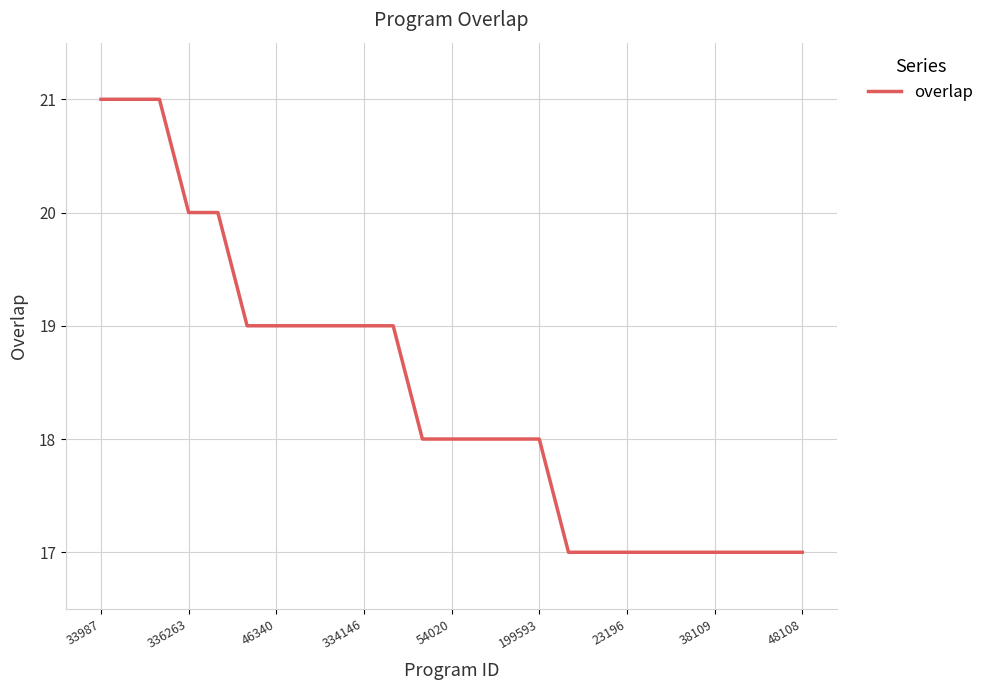

What is the maximum value shown in the chart?

21